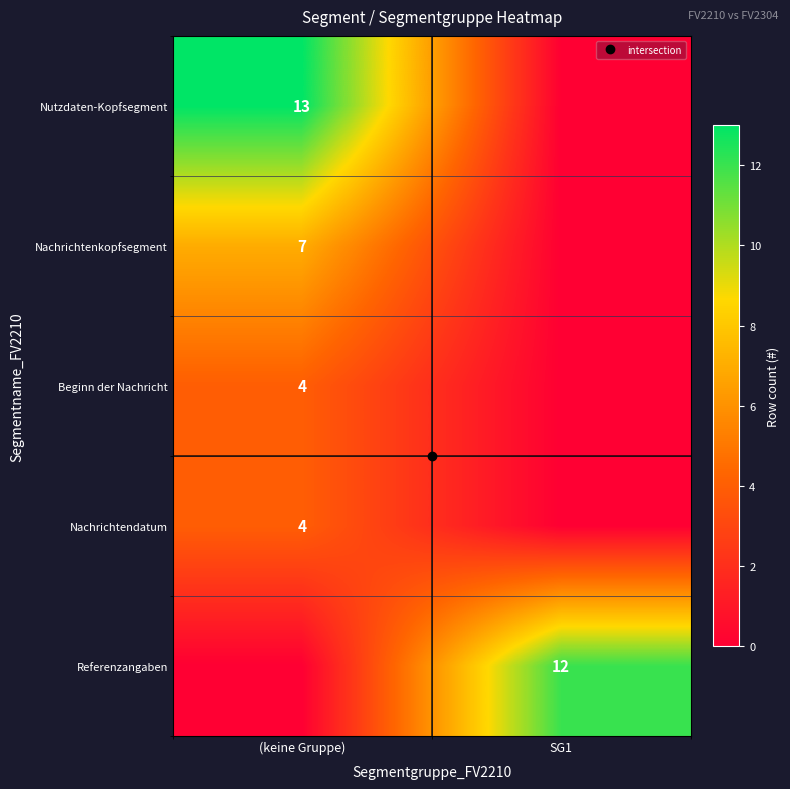

What is the difference between the highest and lowest values at SG1?

12